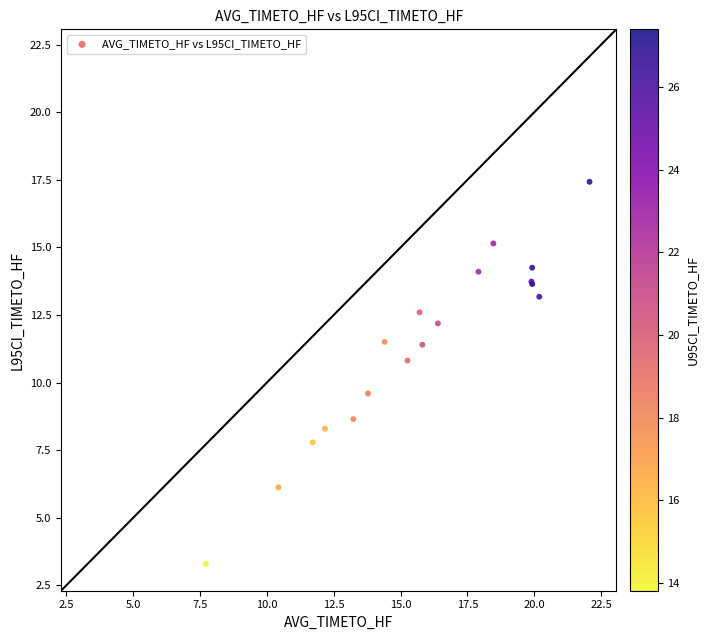

What Y value in the scatter plot is closest to 10?

9.6